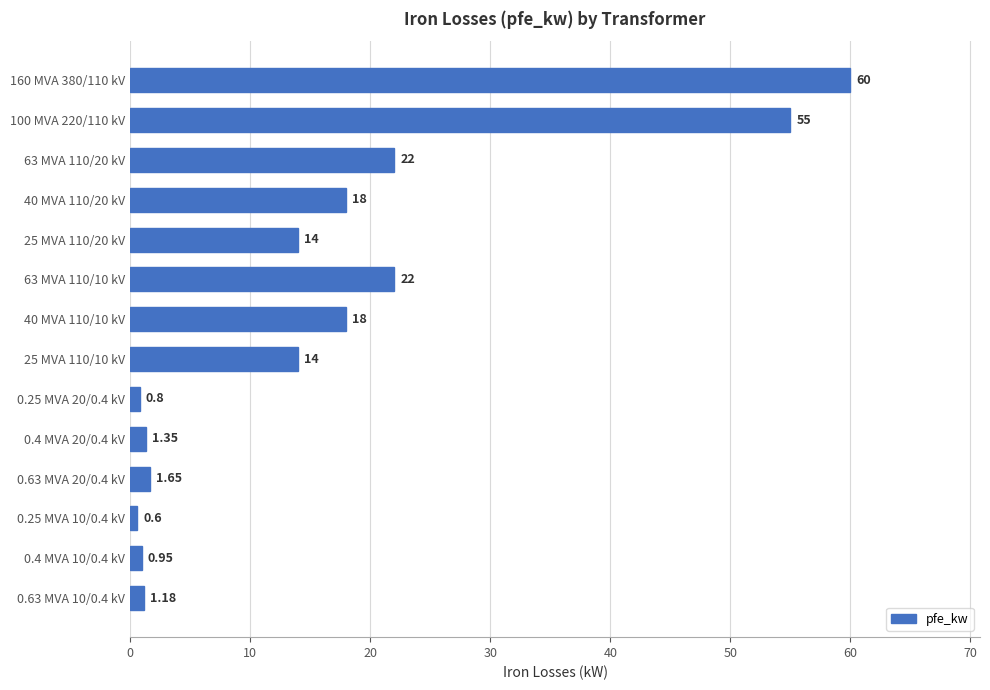

Between 0.25 MVA 10/0.4 kV and 63 MVA 110/20 kV, which is larger?

63 MVA 110/20 kV